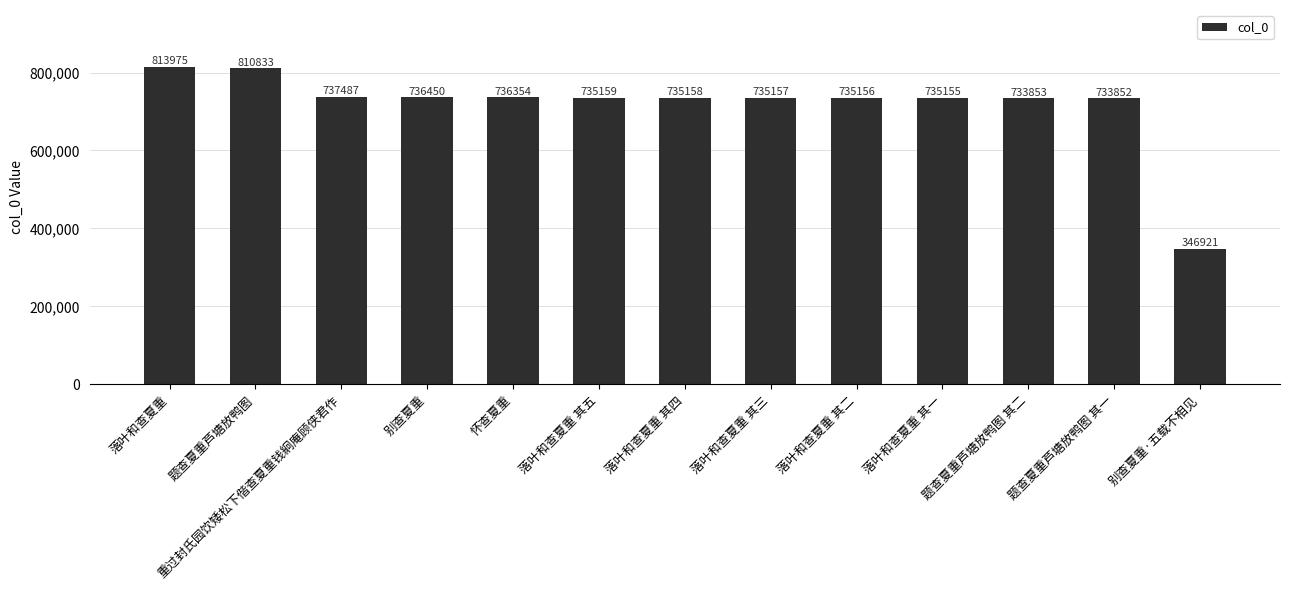

Reading left to right, extract all data points from this chart.

落叶和查夏重=813975	题查夏重芦塘放鸭图=810833	重过封氏园饮矮松下偕查夏重钱絅庵顾侠君作=737487	别查夏重=736450	怀查夏重=736354	落叶和查夏重 其五=735159	落叶和查夏重 其四=735158	落叶和查夏重 其三=735157	落叶和查夏重 其二=735156	落叶和查夏重 其一=735155	题查夏重芦塘放鸭图 其二=733853	题查夏重芦塘放鸭图 其一=733852	别查夏重·五载不相见=346921